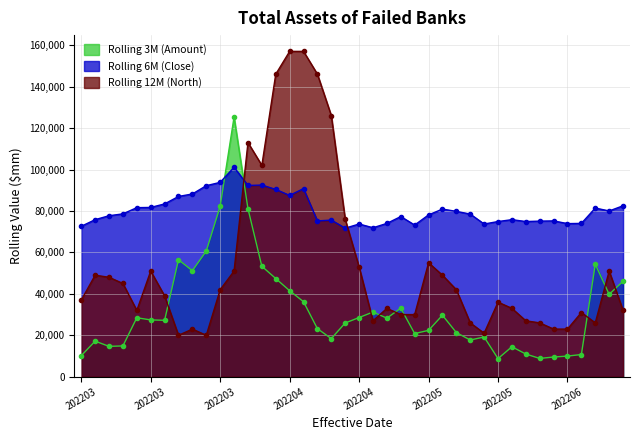

How many distinct data groups are displayed?

3